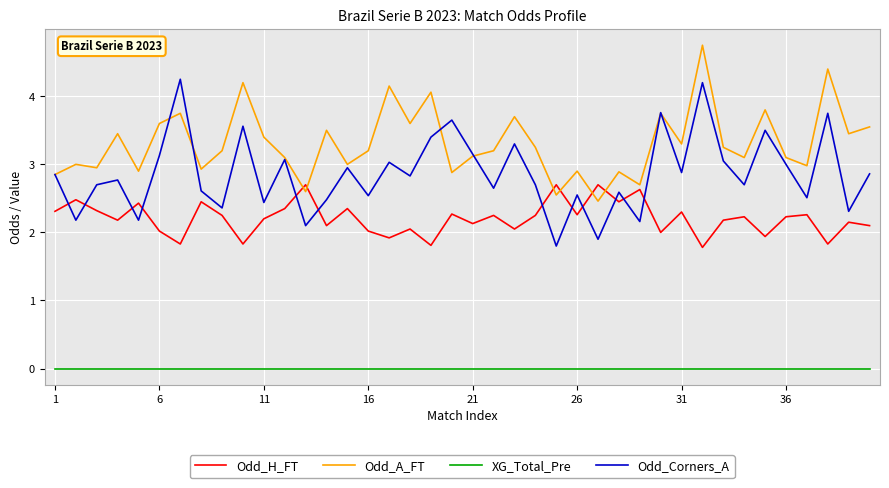

Which series has the largest range (max minus min)?

Odd_Corners_A